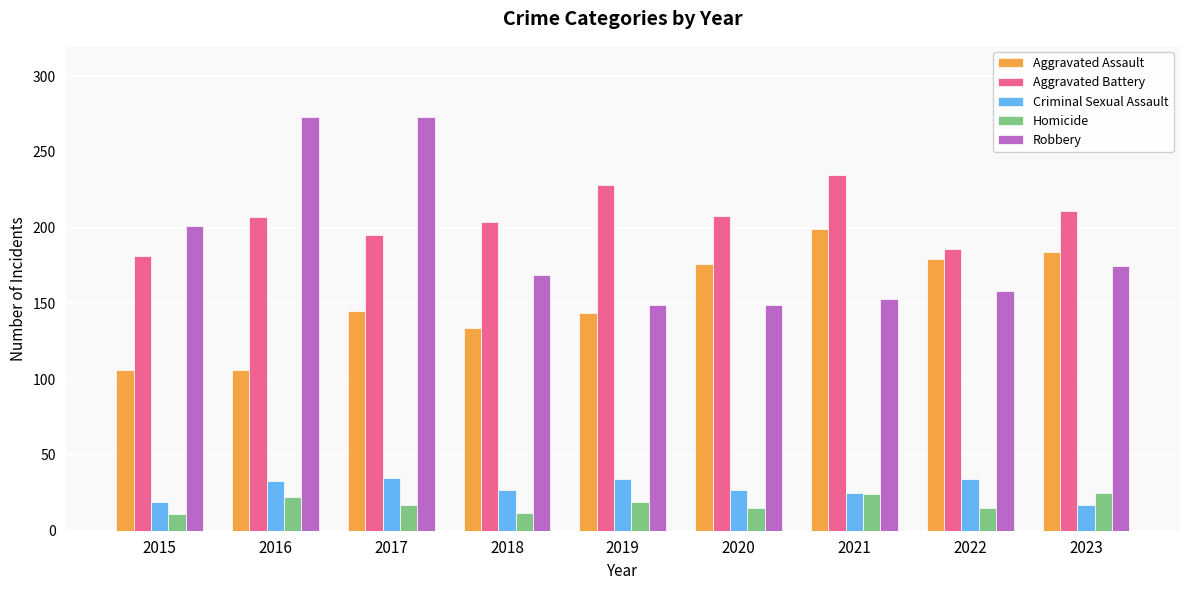

What is the sum of the Aggravated Battery values at 2020 and 2019?

436